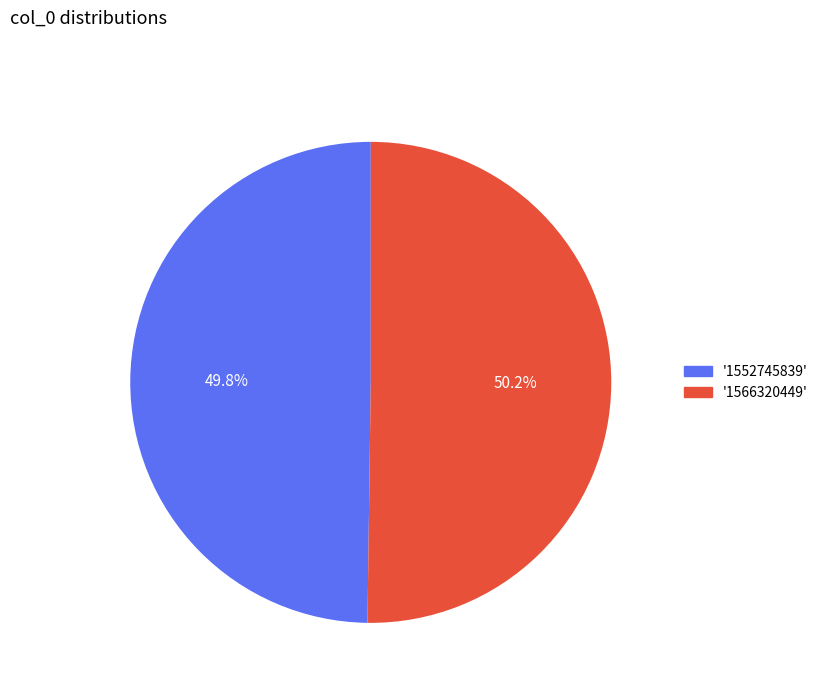

What is the ratio of the value at '1552745839' to the value at '1566320449'?

1.0